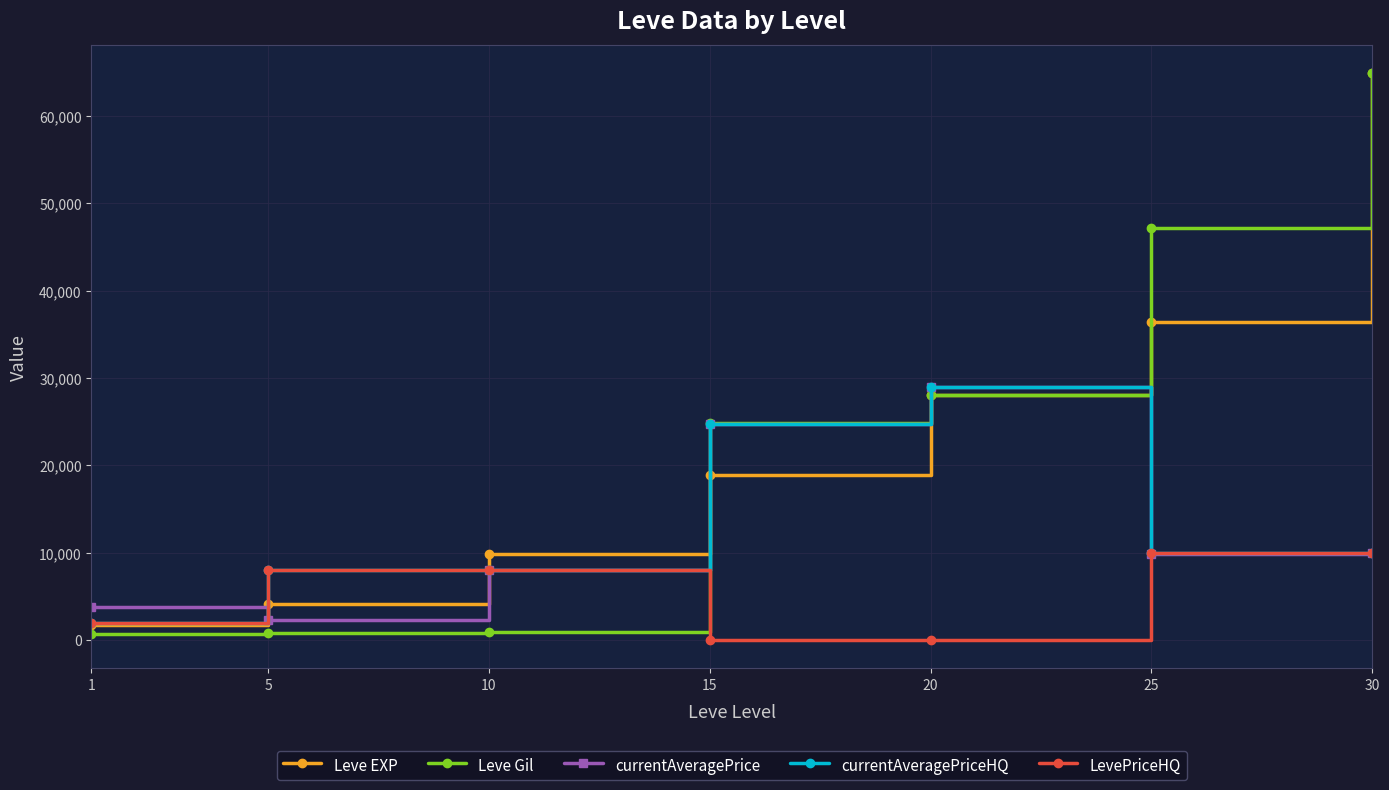

Does the chart have visible grid lines?

Yes